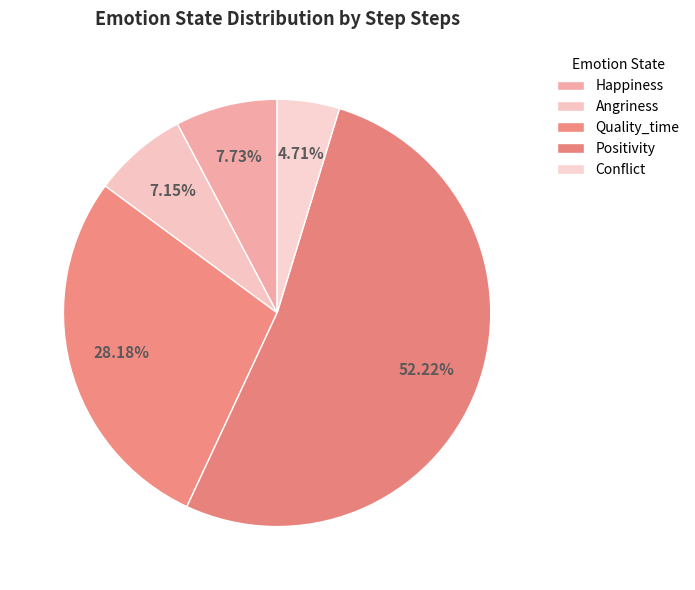

To the nearest percent, what percentage of the pie is Quality_time?

28%